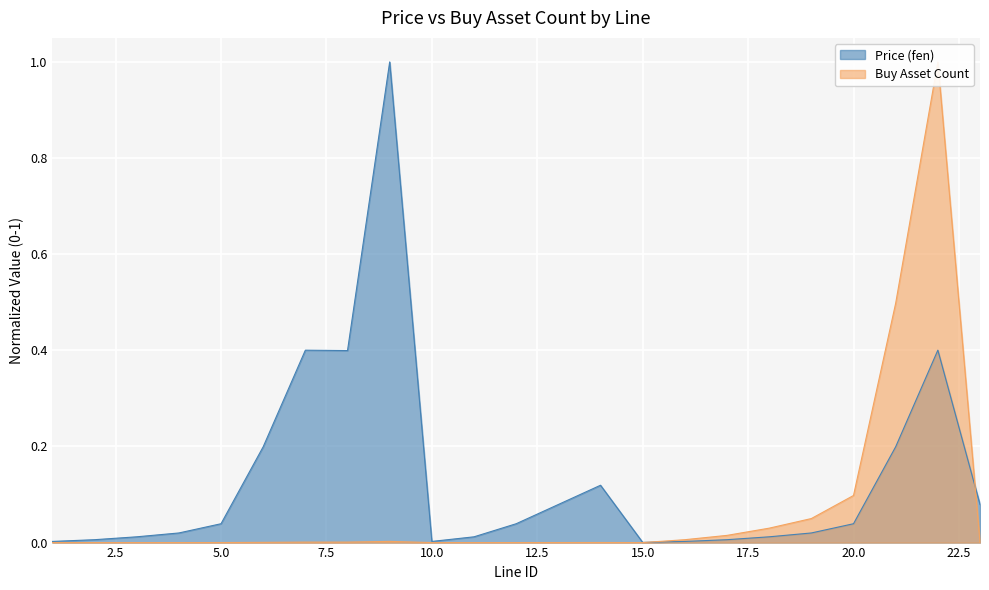

What is the sum of the Buy Asset Count values at 20 and 21?

0.6